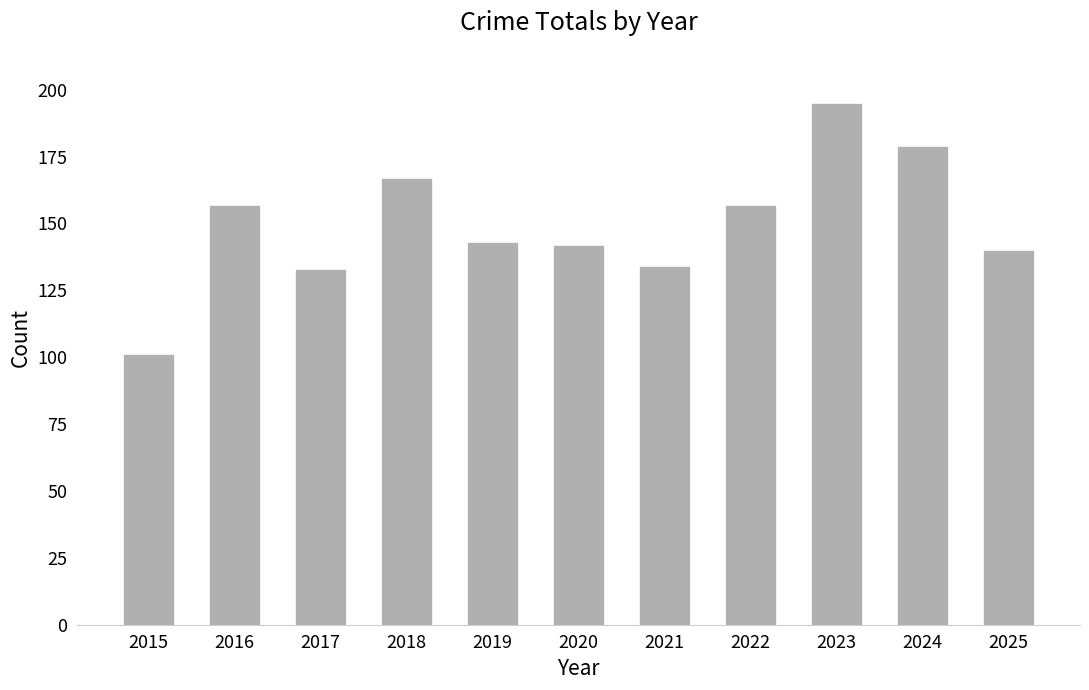

What is the sum of the values at 2016 and 2021?

291